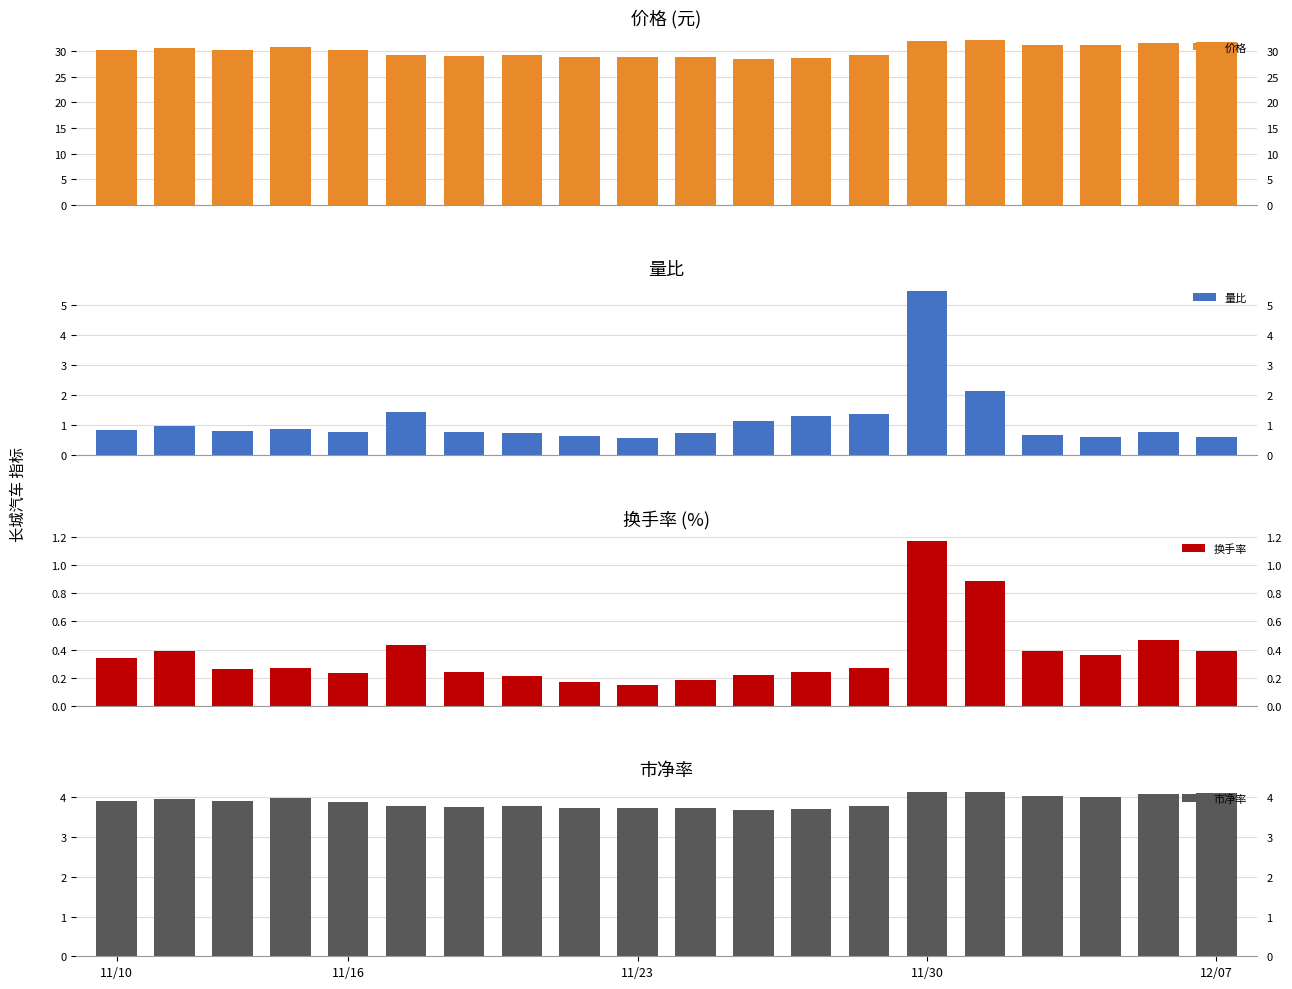

Is the value of 价格 at 11/16 greater than the value of 量比 at 12/07?

Yes